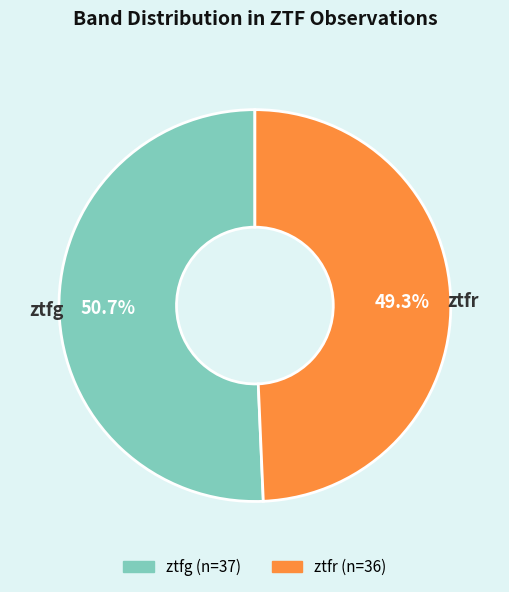

Do ztfg and ztfr together represent more than half of the pie?

Yes